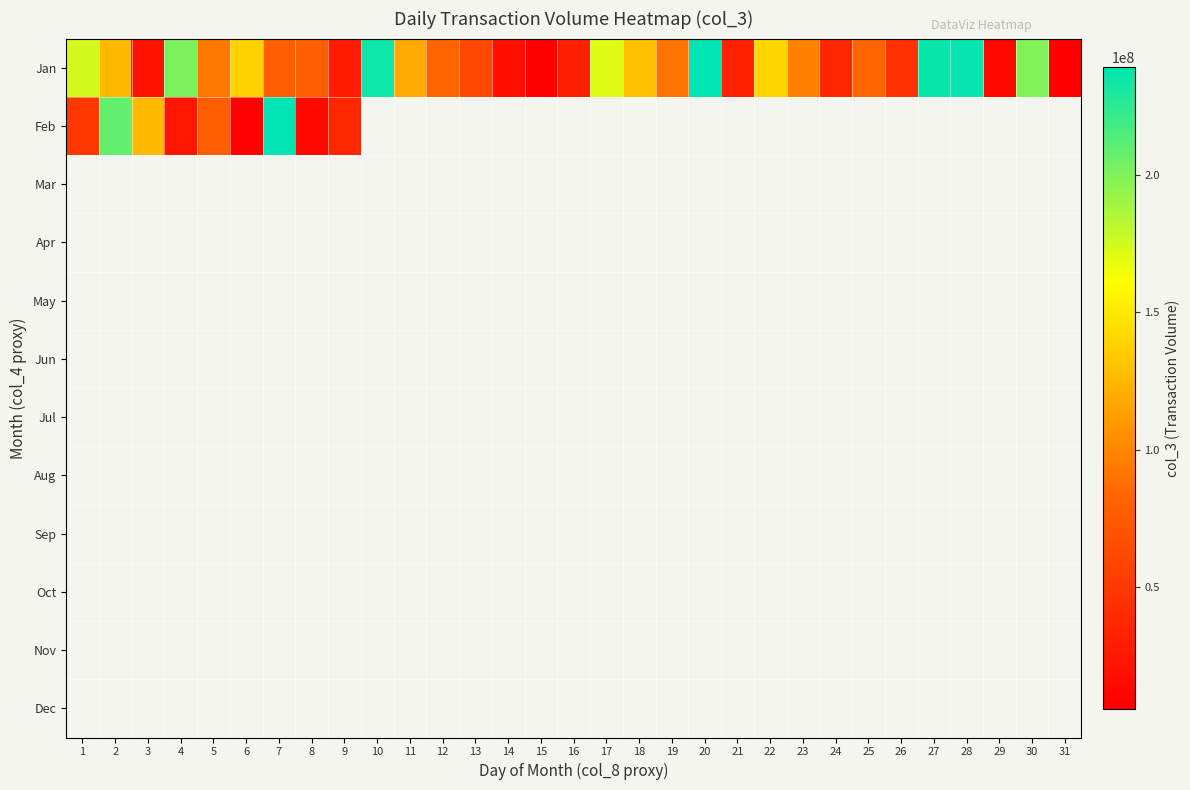

Reading right to left, list all the values displayed in this chart.

Jan: 31=5764968	30=199346128	29=12685224	28=237070976	27=235779328	26=43696296	25=82974176	24=36217912	23=96949552	22=140893648	21=31906200	20=239014200	19=90980400	18=130305096	17=169946712	16=31173520	15=6376560	14=18042112	13=61690824	12=82455304	11=118061152	10=233569848	9=28469016	8=77976880	7=78148992	6=138598728	5=93351128	4=201297776	3=21241000	2=126309816	1=174910856
Feb: 31=0	30=0	29=0	28=0	27=0	26=0	25=0	24=0	23=0	22=0	21=0	20=0	19=0	18=0	17=0	16=0	15=0	14=0	13=0	12=0	11=0	10=0	9=36077528	8=12977104	7=238149848	6=7911192	5=78439072	4=23489696	3=126742992	2=208130976	1=49330792
Mar: 31=0	30=0	29=0	28=0	27=0	26=0	25=0	24=0	23=0	22=0	21=0	20=0	19=0	18=0	17=0	16=0	15=0	14=0	13=0	12=0	11=0	10=0	9=0	8=0	7=0	6=0	5=0	4=0	3=0	2=0	1=0
Apr: 31=0	30=0	29=0	28=0	27=0	26=0	25=0	24=0	23=0	22=0	21=0	20=0	19=0	18=0	17=0	16=0	15=0	14=0	13=0	12=0	11=0	10=0	9=0	8=0	7=0	6=0	5=0	4=0	3=0	2=0	1=0
May: 31=0	30=0	29=0	28=0	27=0	26=0	25=0	24=0	23=0	22=0	21=0	20=0	19=0	18=0	17=0	16=0	15=0	14=0	13=0	12=0	11=0	10=0	9=0	8=0	7=0	6=0	5=0	4=0	3=0	2=0	1=0
Jun: 31=0	30=0	29=0	28=0	27=0	26=0	25=0	24=0	23=0	22=0	21=0	20=0	19=0	18=0	17=0	16=0	15=0	14=0	13=0	12=0	11=0	10=0	9=0	8=0	7=0	6=0	5=0	4=0	3=0	2=0	1=0
Jul: 31=0	30=0	29=0	28=0	27=0	26=0	25=0	24=0	23=0	22=0	21=0	20=0	19=0	18=0	17=0	16=0	15=0	14=0	13=0	12=0	11=0	10=0	9=0	8=0	7=0	6=0	5=0	4=0	3=0	2=0	1=0
Aug: 31=0	30=0	29=0	28=0	27=0	26=0	25=0	24=0	23=0	22=0	21=0	20=0	19=0	18=0	17=0	16=0	15=0	14=0	13=0	12=0	11=0	10=0	9=0	8=0	7=0	6=0	5=0	4=0	3=0	2=0	1=0
Sep: 31=0	30=0	29=0	28=0	27=0	26=0	25=0	24=0	23=0	22=0	21=0	20=0	19=0	18=0	17=0	16=0	15=0	14=0	13=0	12=0	11=0	10=0	9=0	8=0	7=0	6=0	5=0	4=0	3=0	2=0	1=0
Oct: 31=0	30=0	29=0	28=0	27=0	26=0	25=0	24=0	23=0	22=0	21=0	20=0	19=0	18=0	17=0	16=0	15=0	14=0	13=0	12=0	11=0	10=0	9=0	8=0	7=0	6=0	5=0	4=0	3=0	2=0	1=0
Nov: 31=0	30=0	29=0	28=0	27=0	26=0	25=0	24=0	23=0	22=0	21=0	20=0	19=0	18=0	17=0	16=0	15=0	14=0	13=0	12=0	11=0	10=0	9=0	8=0	7=0	6=0	5=0	4=0	3=0	2=0	1=0
Dec: 31=0	30=0	29=0	28=0	27=0	26=0	25=0	24=0	23=0	22=0	21=0	20=0	19=0	18=0	17=0	16=0	15=0	14=0	13=0	12=0	11=0	10=0	9=0	8=0	7=0	6=0	5=0	4=0	3=0	2=0	1=0